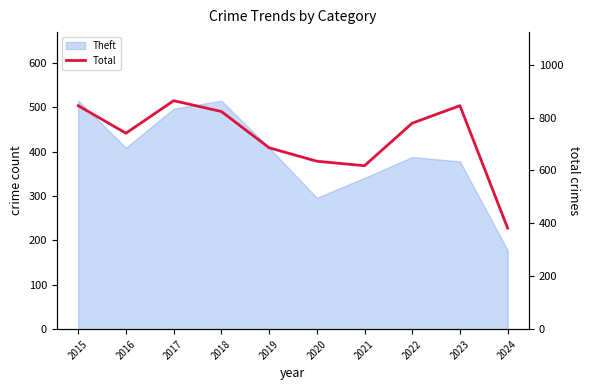

How many points are higher than both their immediate neighbors (excluding endpoints)?

2